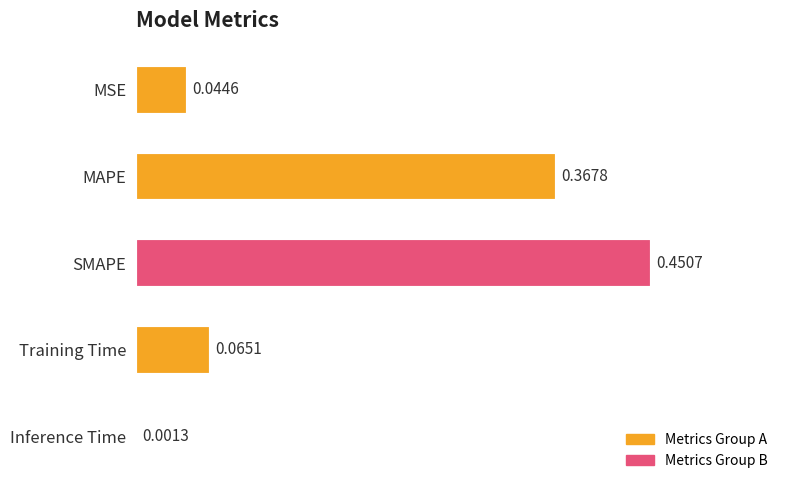

At which label is the value closest to 0?

Inference Time